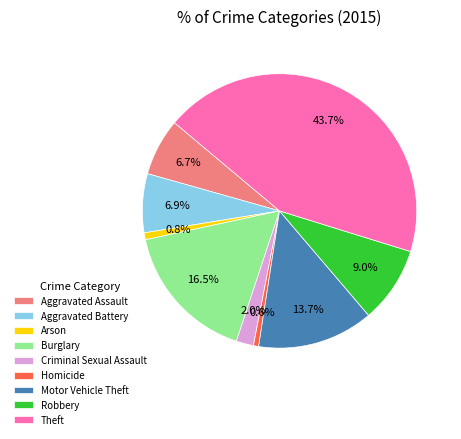

To the nearest percent, what is the combined percentage of Burglary and Homicide?

17%